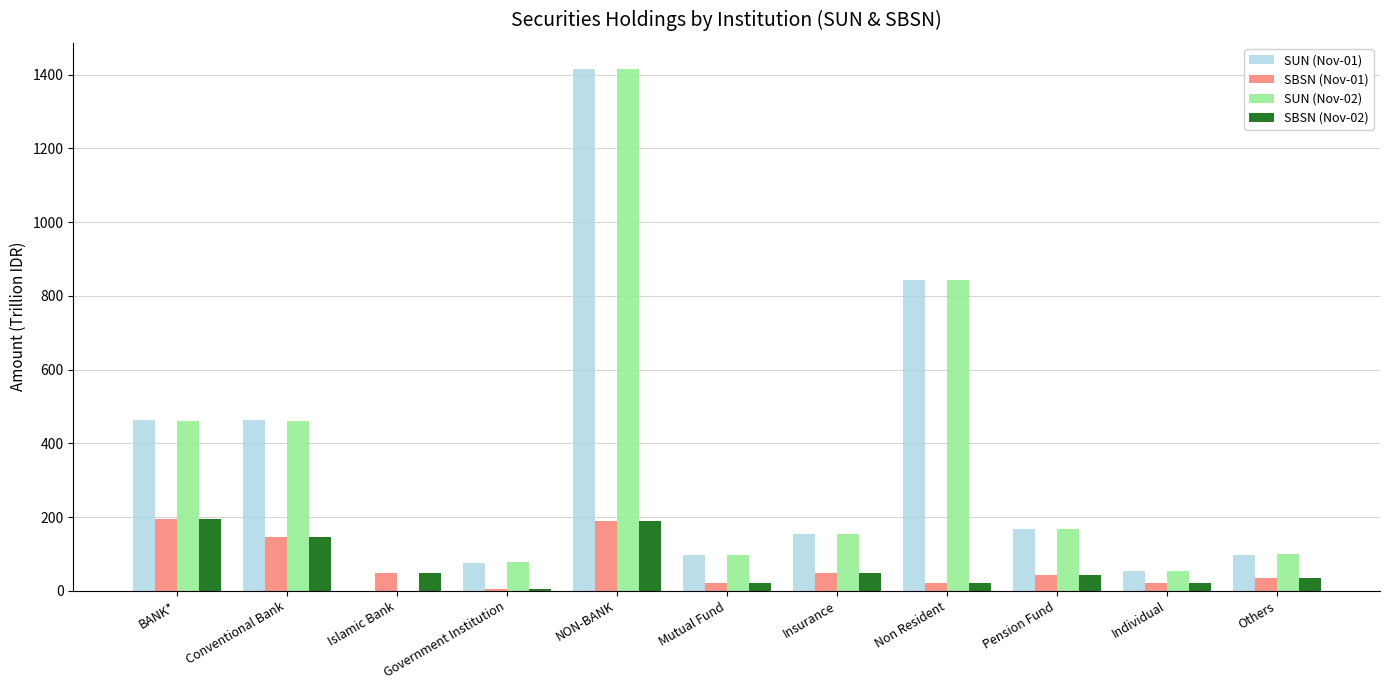

At which category is the sum across all series the highest?

NON-BANK